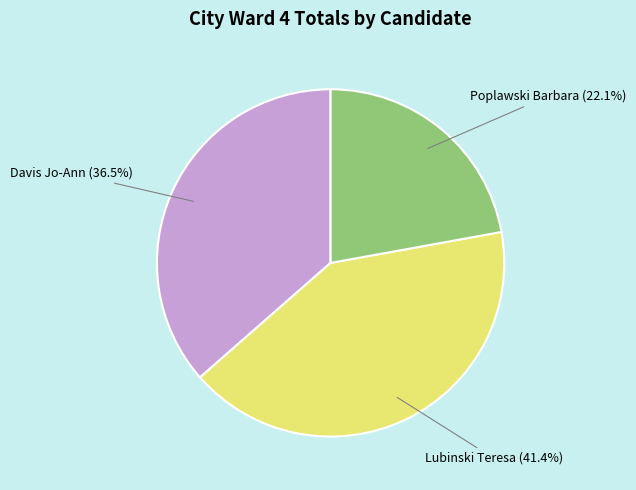

Does any single category account for the majority?

No